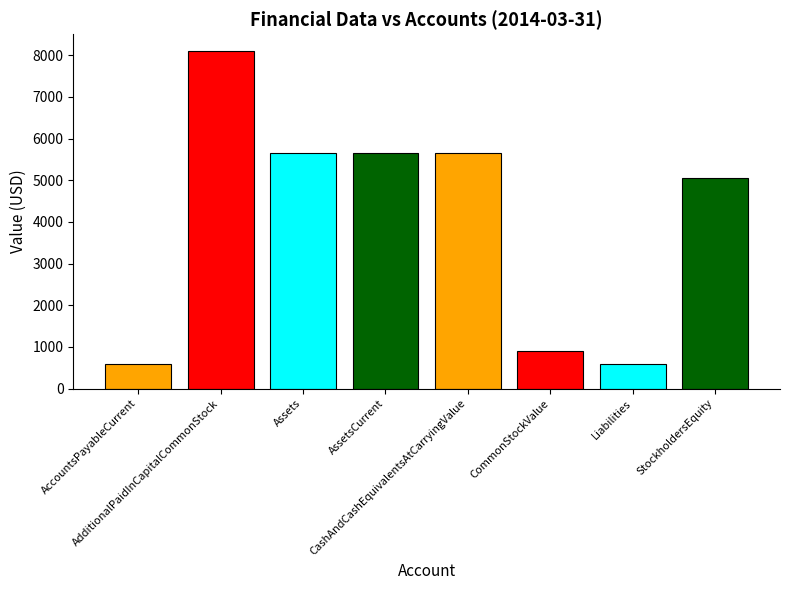

Rank the categories by value from highest to lowest.

AdditionalPaidInCapitalCommonStock, Assets, AssetsCurrent, CashAndCashEquivalentsAtCarryingValue, StockholdersEquity, CommonStockValue, AccountsPayableCurrent, Liabilities